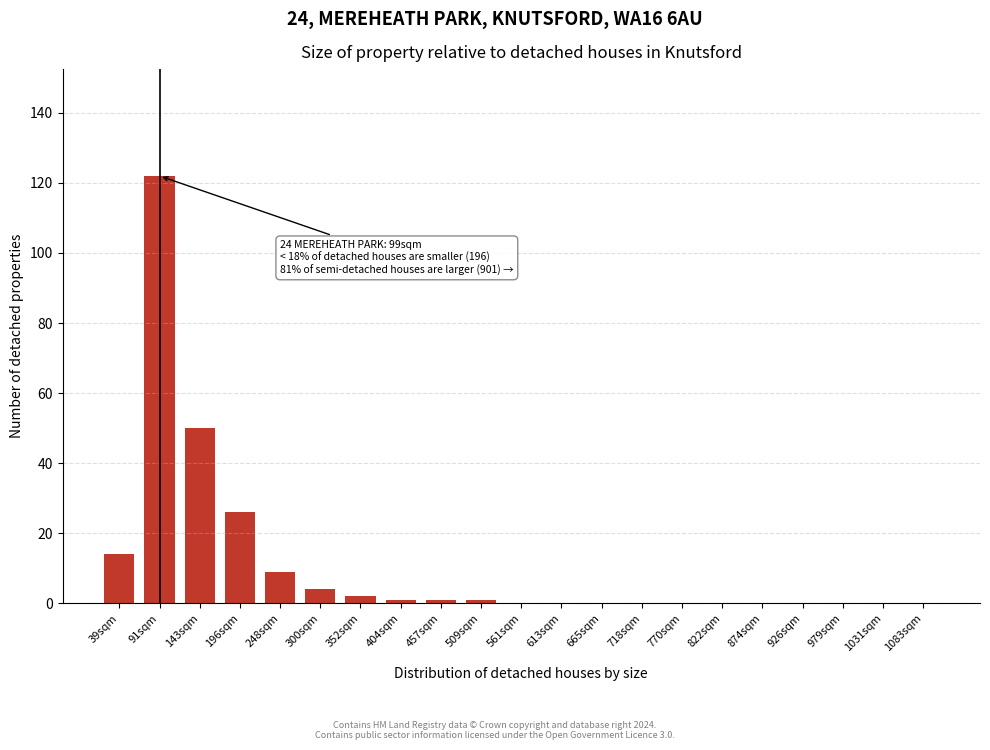

Reading right to left, transcribe all the data shown in this chart.

1083sqm=0	1031sqm=0	979sqm=0	926sqm=0	874sqm=0	822sqm=0	770sqm=0	718sqm=0	665sqm=0	613sqm=0	561sqm=0	509sqm=1	457sqm=1	404sqm=1	352sqm=2	300sqm=4	248sqm=9	196sqm=26	143sqm=50	91sqm=122	39sqm=14